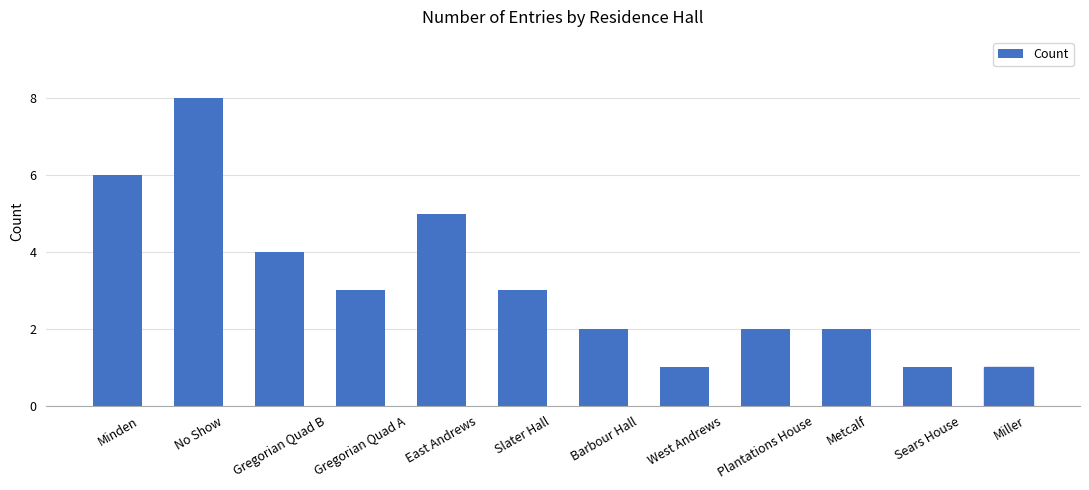

Is it true that the value at No Show is 8?

True